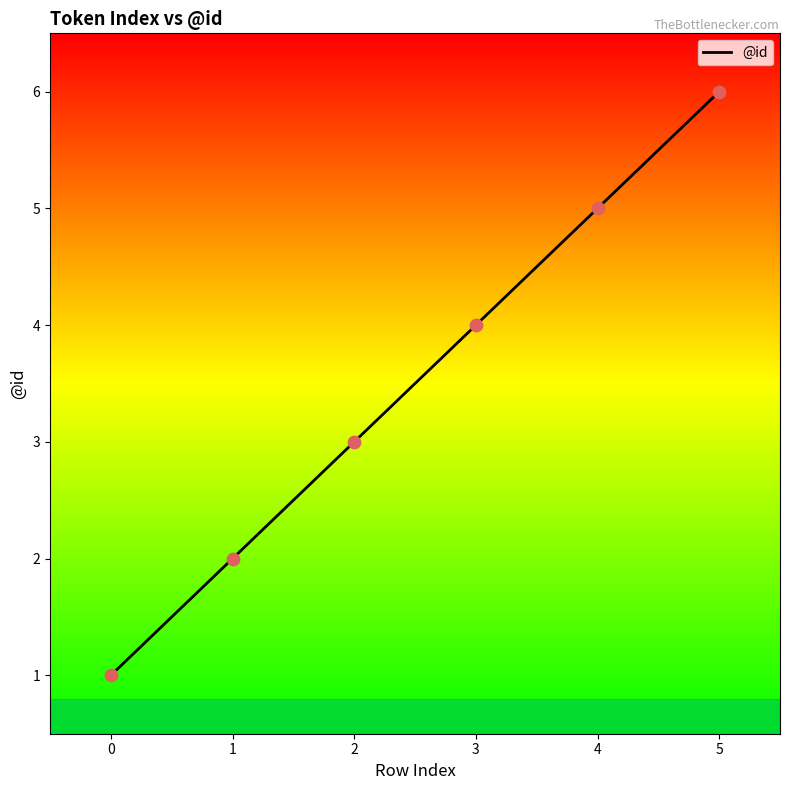

What is the change in value from 0 to 1?

+1